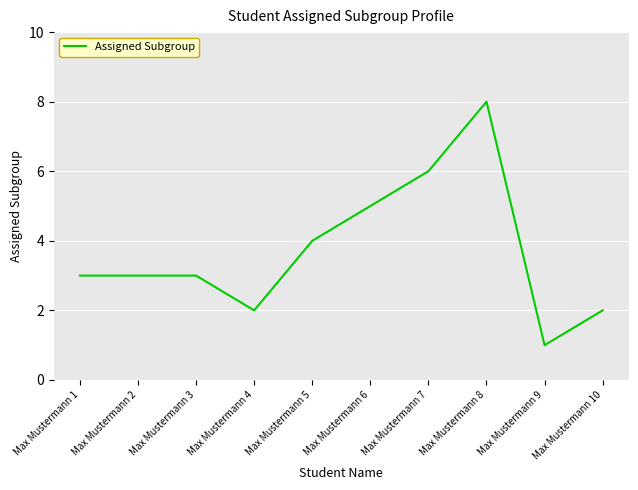

Reading left to right, list all the values displayed in this chart.

Max Mustermann 1=3	Max Mustermann 2=3	Max Mustermann 3=3	Max Mustermann 4=2	Max Mustermann 5=4	Max Mustermann 6=5	Max Mustermann 7=6	Max Mustermann 8=8	Max Mustermann 9=1	Max Mustermann 10=2